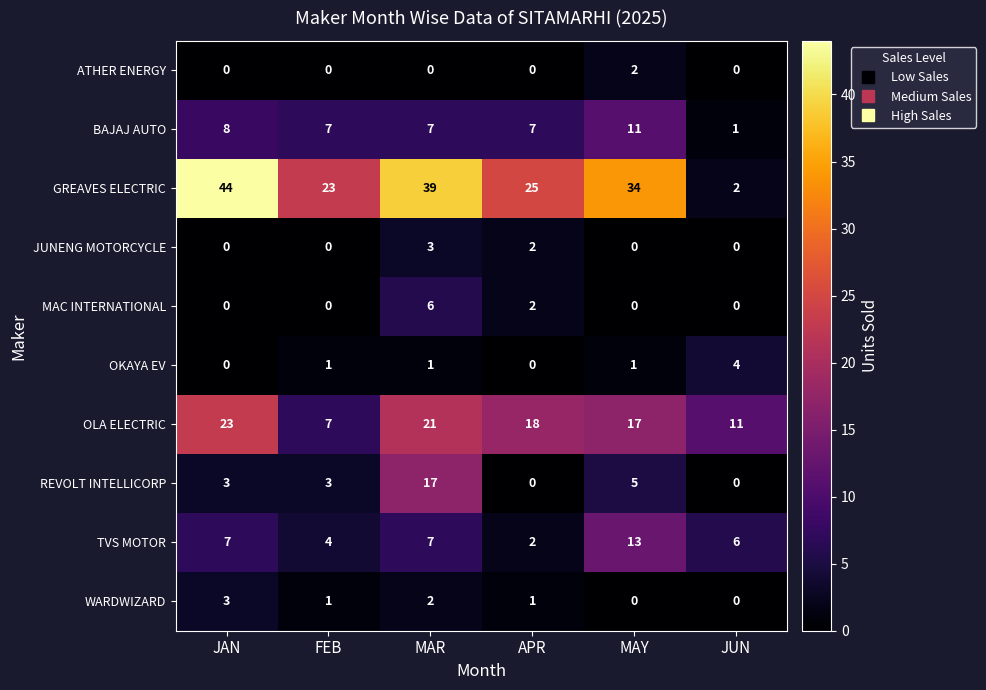

What is the difference between the maximum and second lowest values in the BAJAJ AUTO series?

4